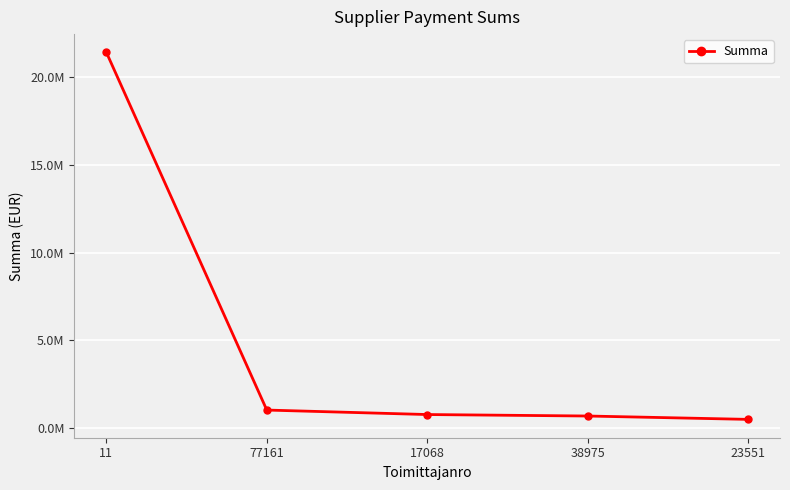

Does the chart have visible grid lines?

Yes